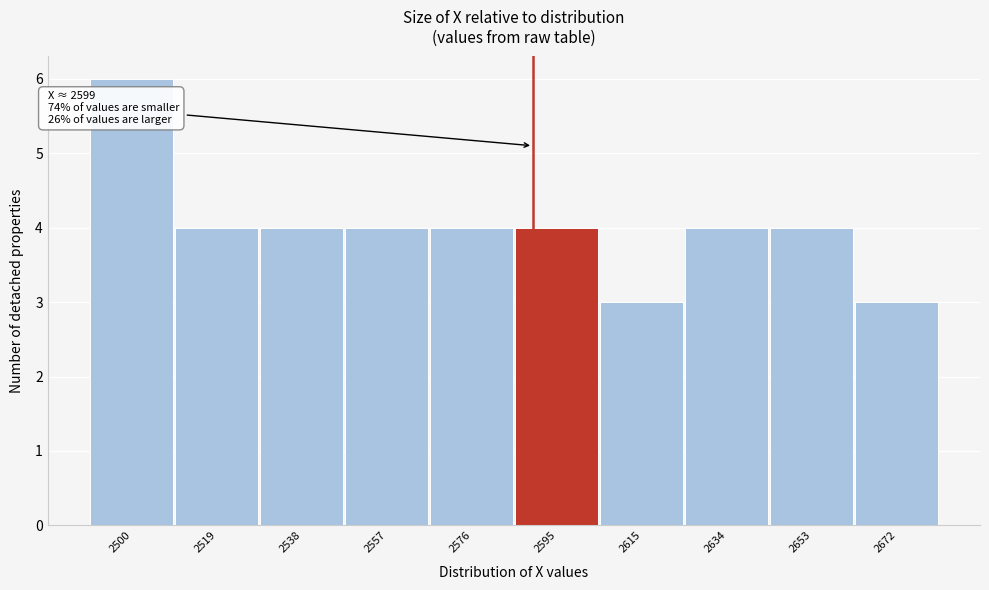

Reading left to right, list all the values displayed in this chart.

2500=6	2519=4	2538=4	2557=4	2576=4	2595=4	2615=3	2634=4	2653=4	2672=3